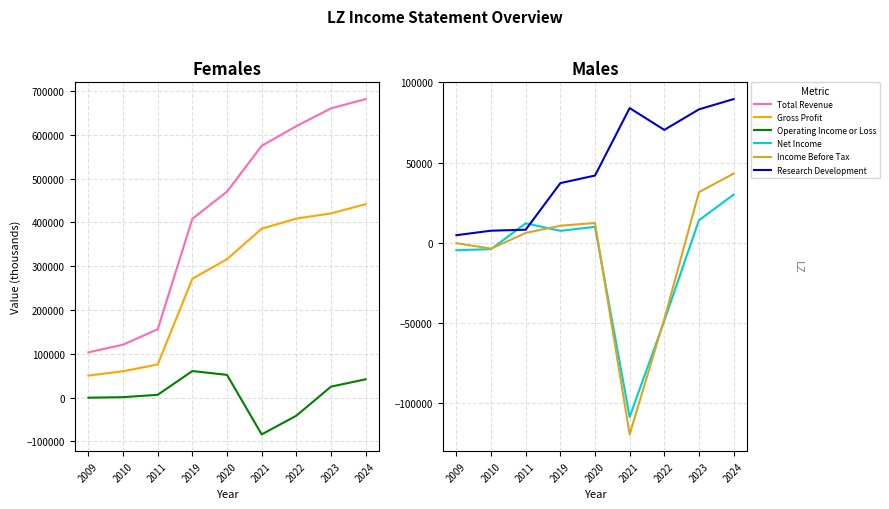

Which series has the largest range (max minus min)?

Total Revenue